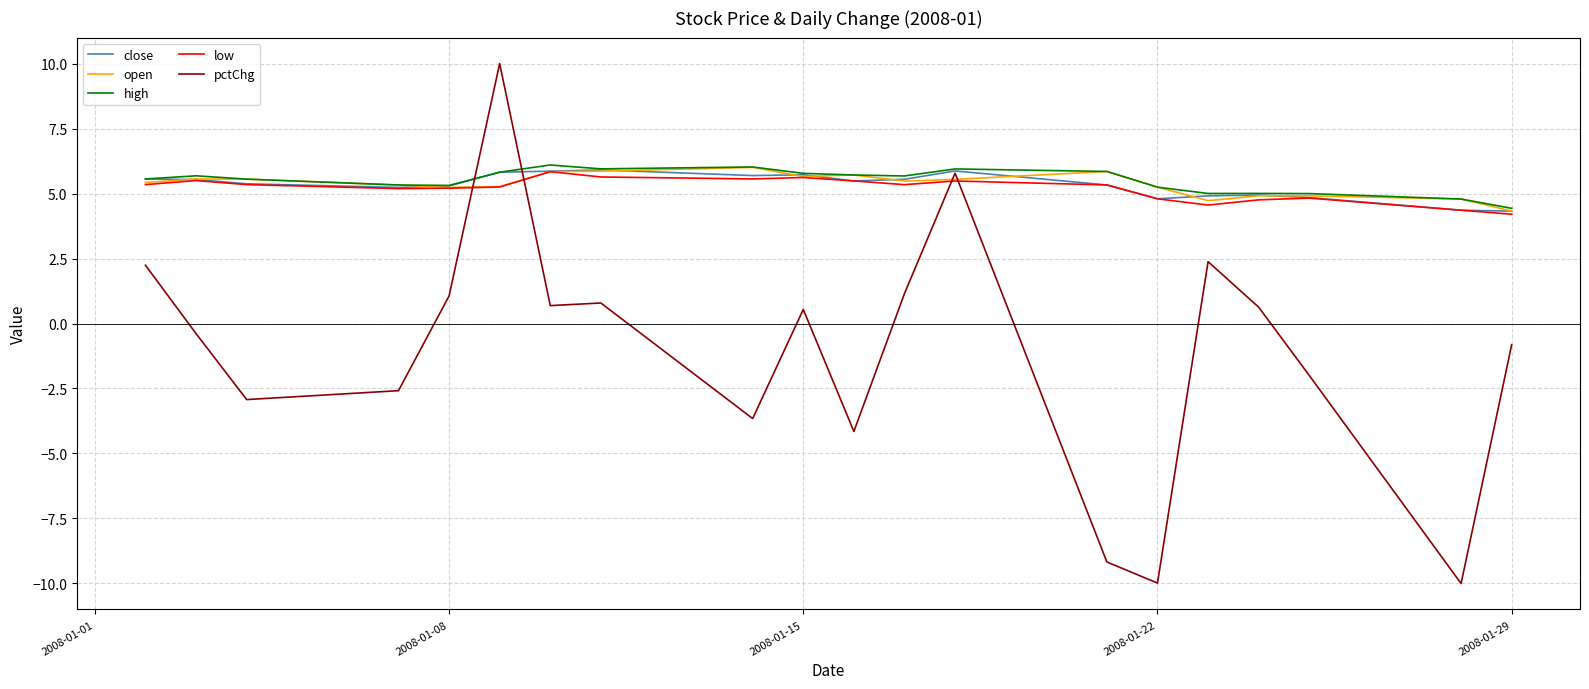

In close, how many points are lower than both neighbors (excluding endpoints)?

4